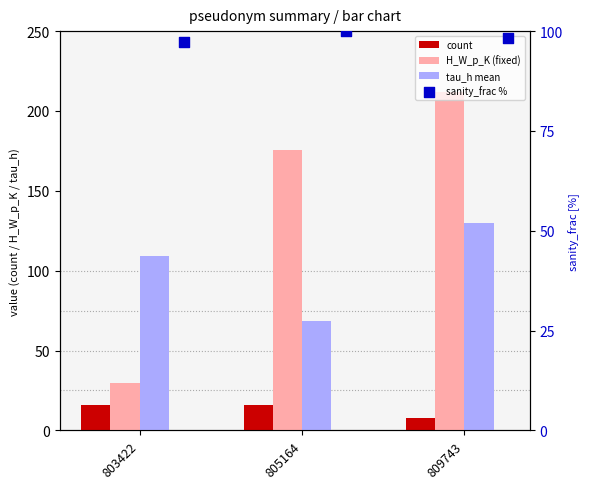

What is the total value across all series at 805164?

360.0